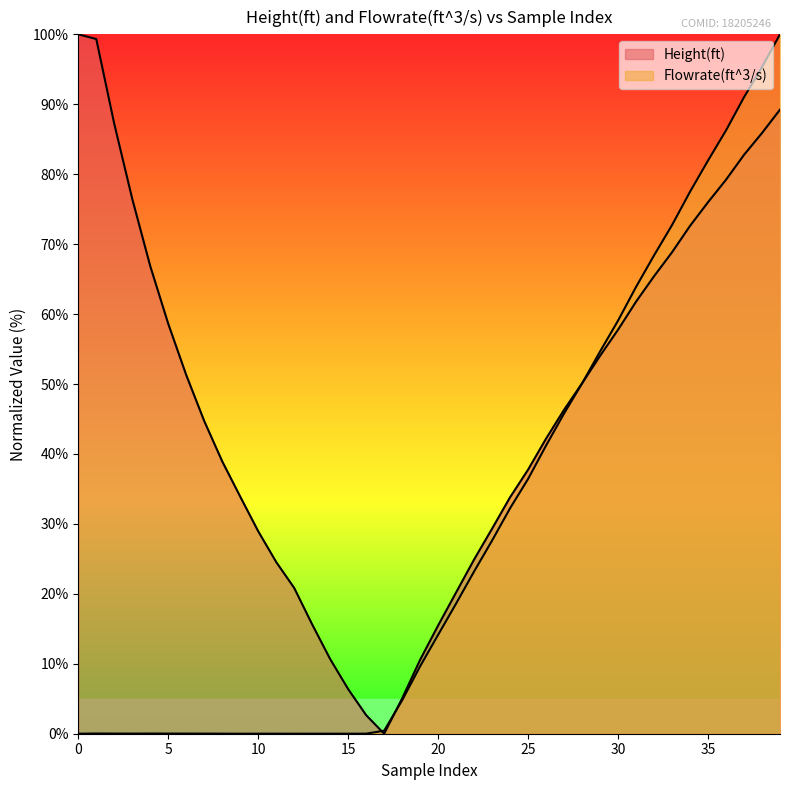

Is the value of Flowrate(ft^3/s) at 11 greater than the value of Height(ft) at 14?

No